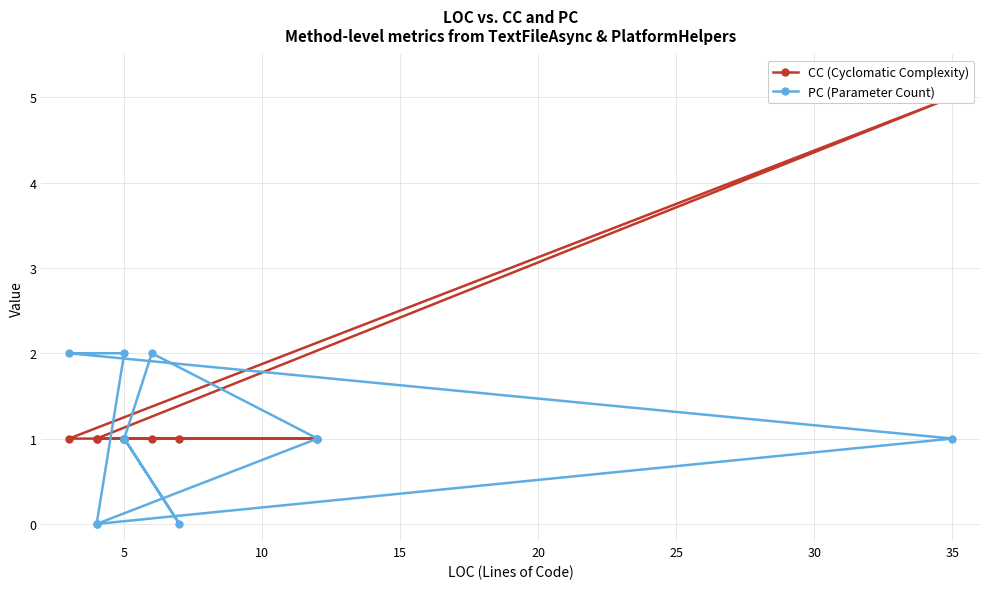

Which series ends up on top after the final intersection of CC (Cyclomatic Complexity) and PC (Parameter Count)?

CC (Cyclomatic Complexity)